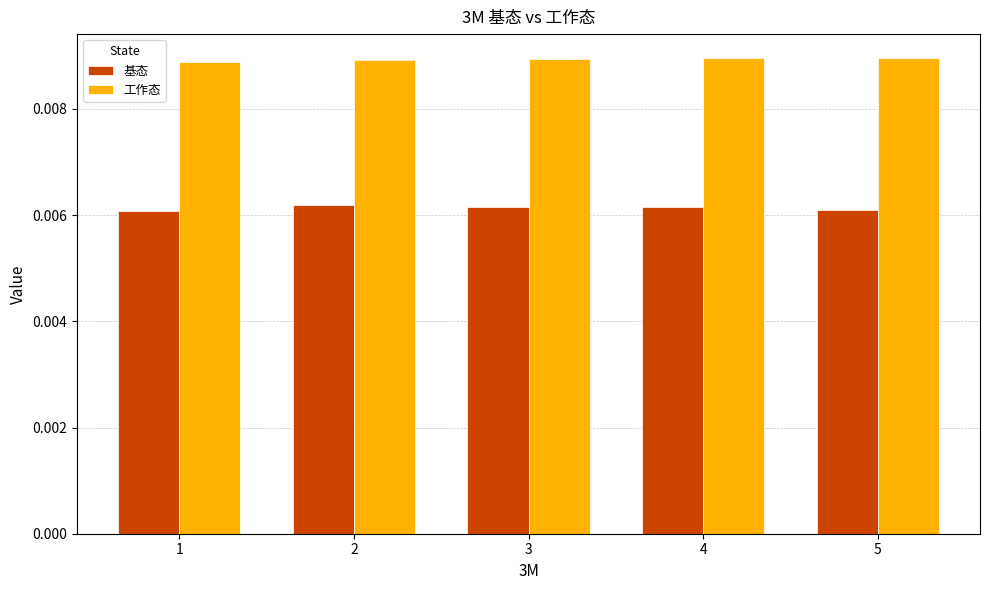

Is the value of 基态 at 2 greater than the value of 工作态 at 1?

No